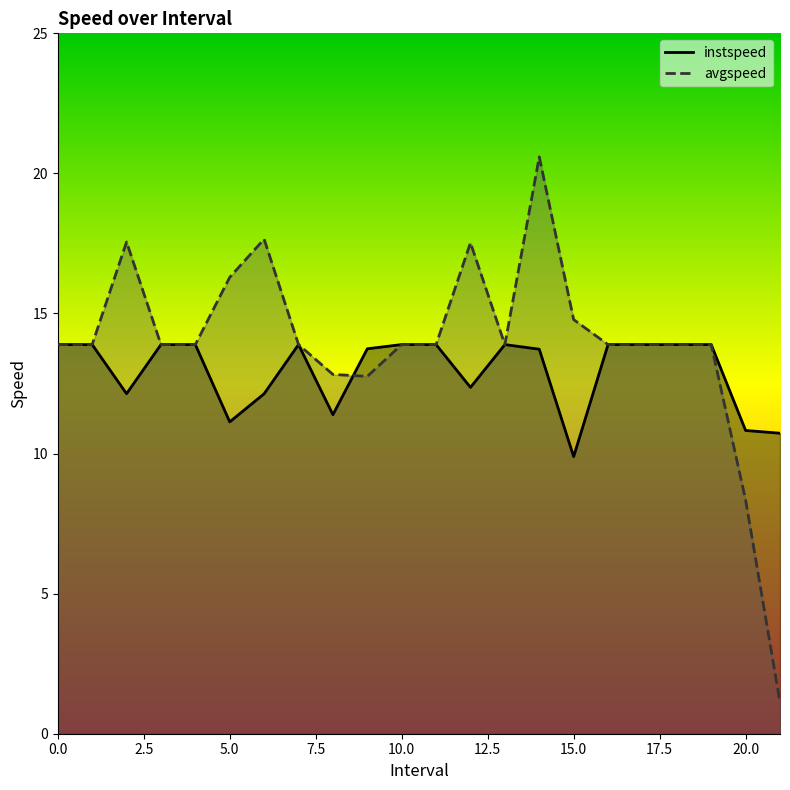

How many data points in avgspeed are less than 13?

4